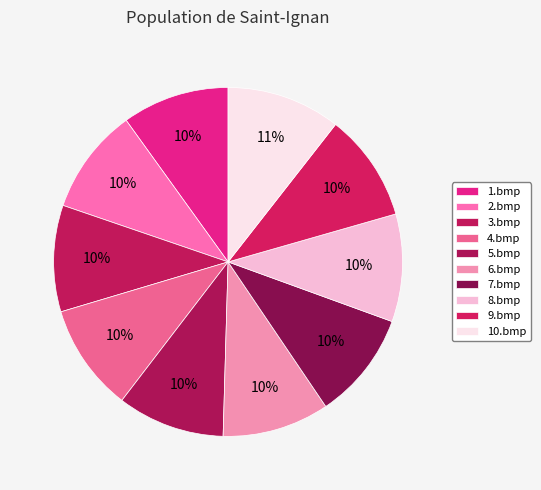

To the nearest percent, what is the difference between the largest and smallest slice percentages?

1%